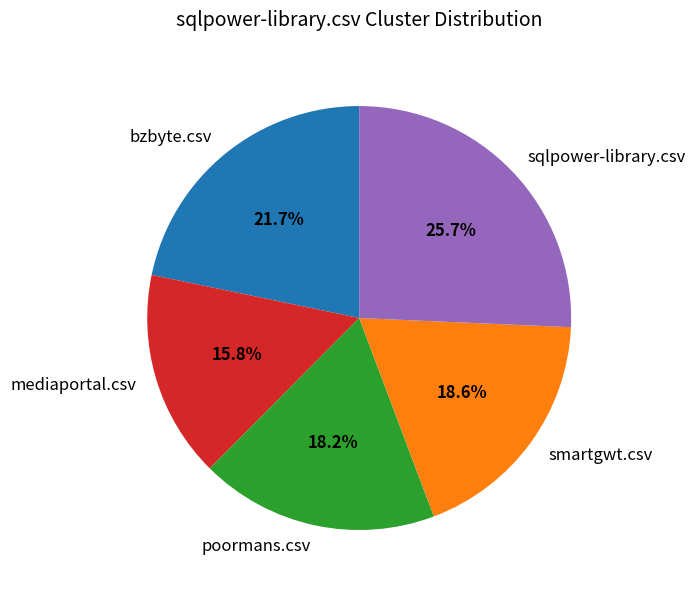

Between sqlpower-library.csv and poormans.csv, which is larger?

sqlpower-library.csv